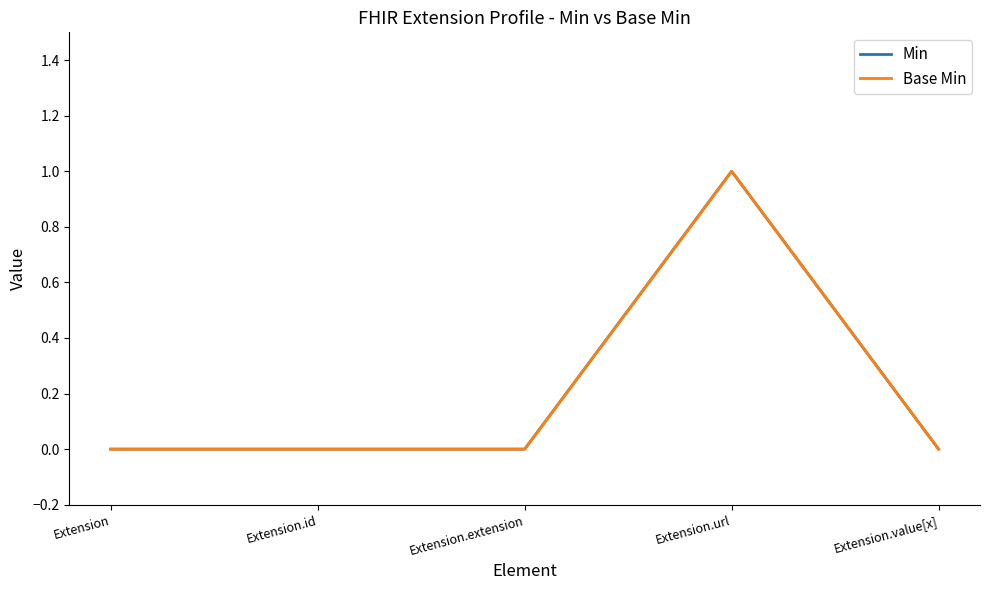

Does the chart have visible grid lines?

No